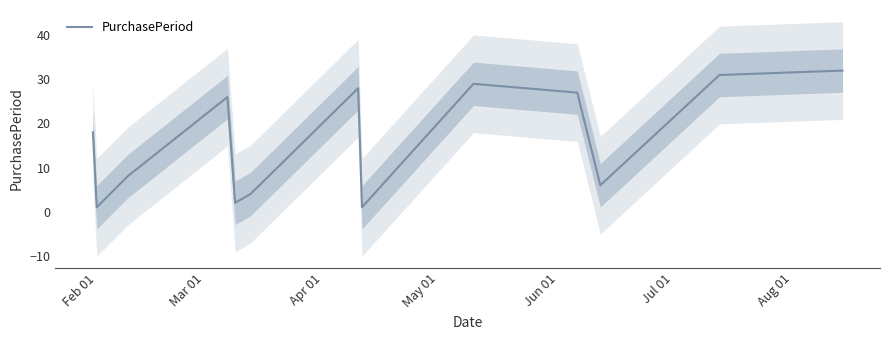

What is the difference between the maximum and minimum values?

31